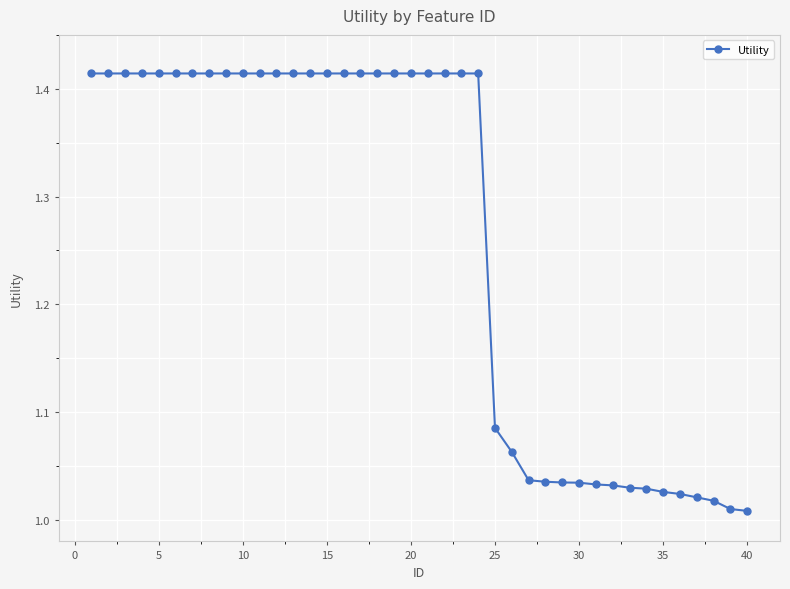

How many data points does each series have?

40